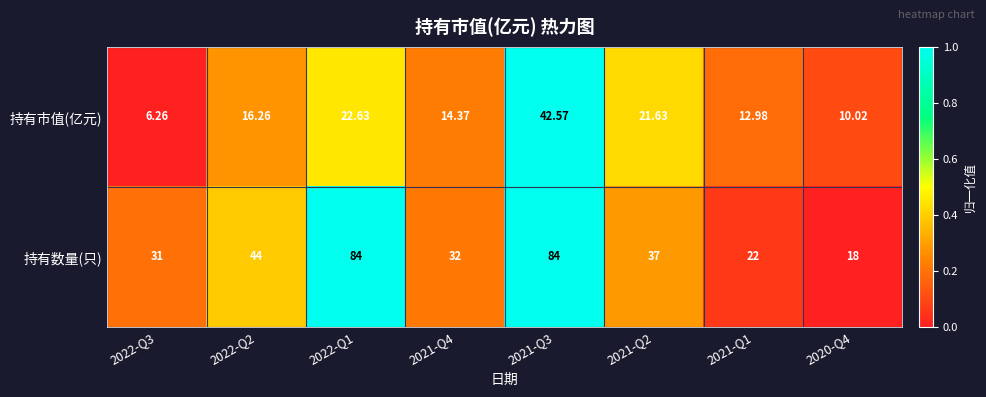

Rank the series at 2021-Q4 from lowest to highest value.

持有市值(亿元), 持有数量(只)